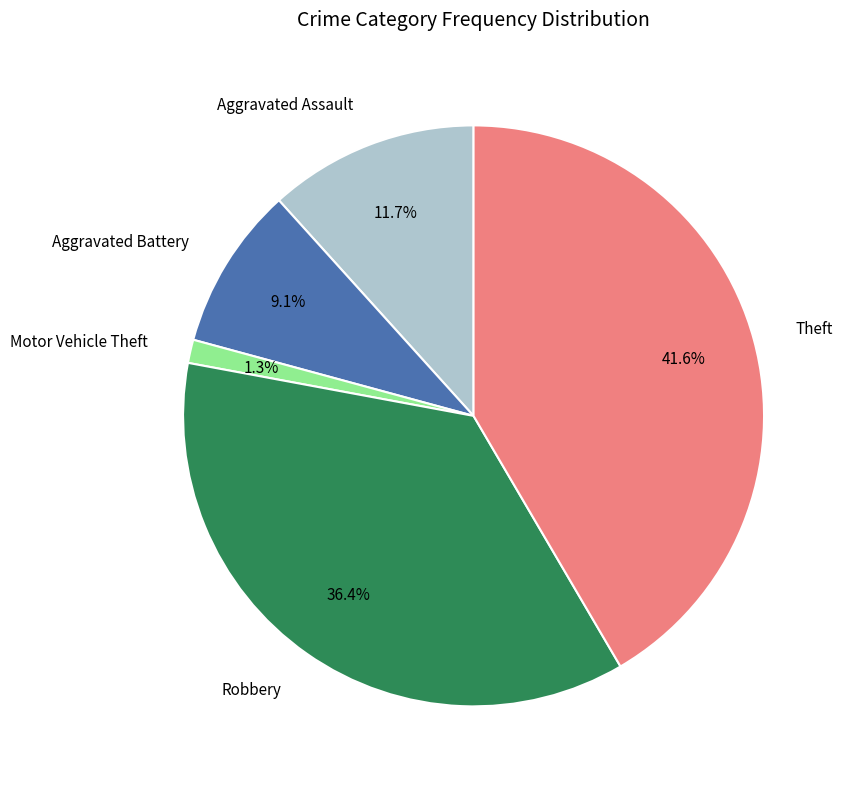

Approximately how many times larger is the value at Aggravated Battery compared to Aggravated Assault?

0.8